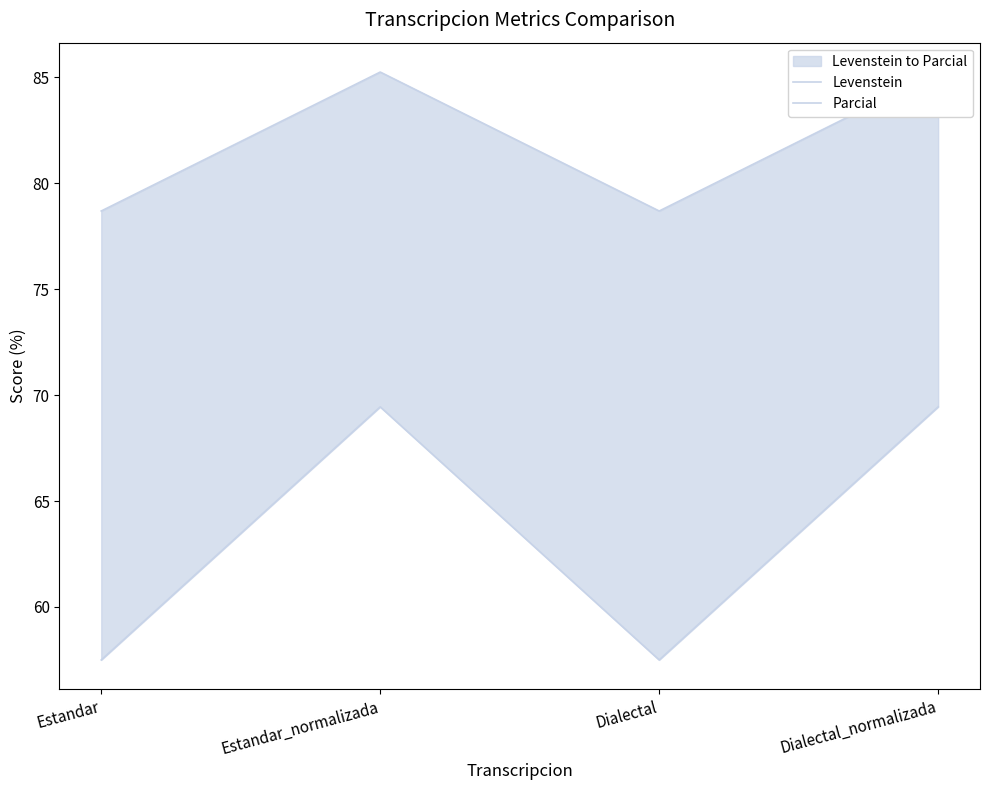

Which category has the lowest value in the Parcial series?

Estandar